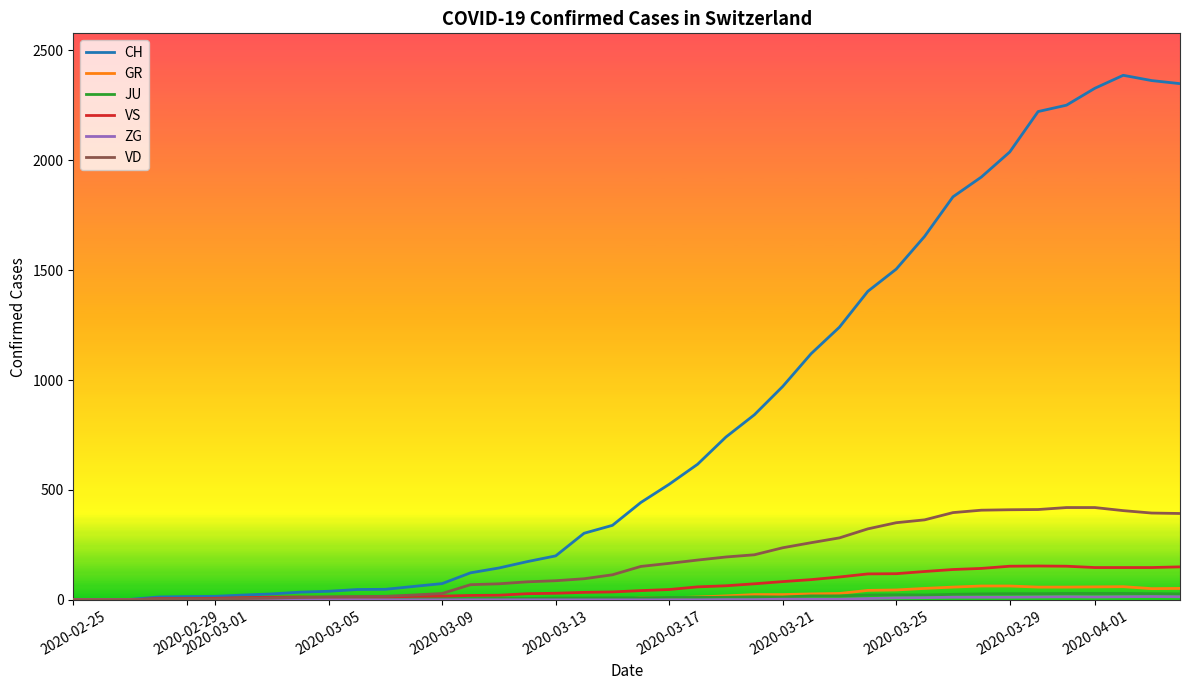

Which series has the largest range (max minus min)?

CH